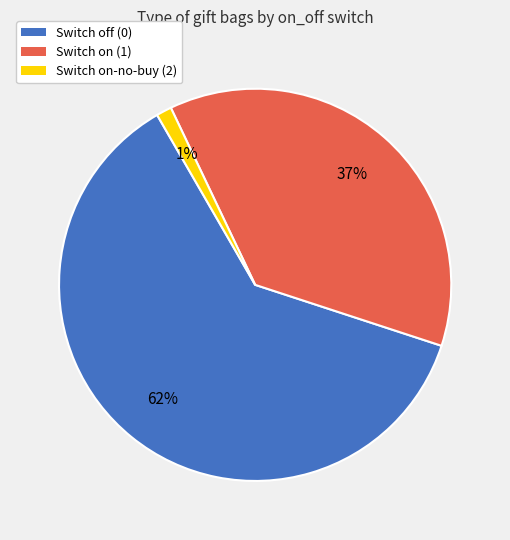

Which category accounts for the majority?

Switch off (0)